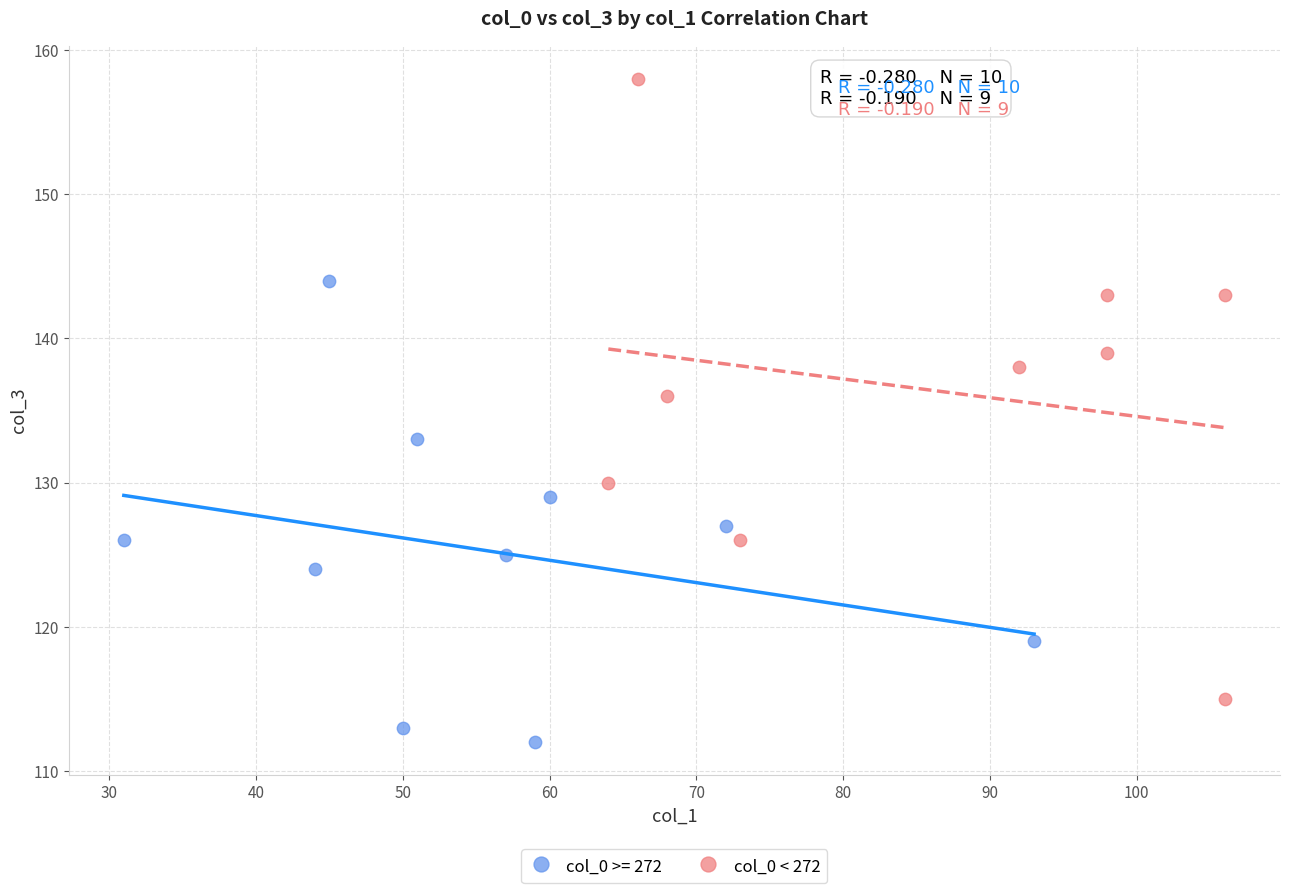

Which series contains the highest Y value?

col_0 < 272